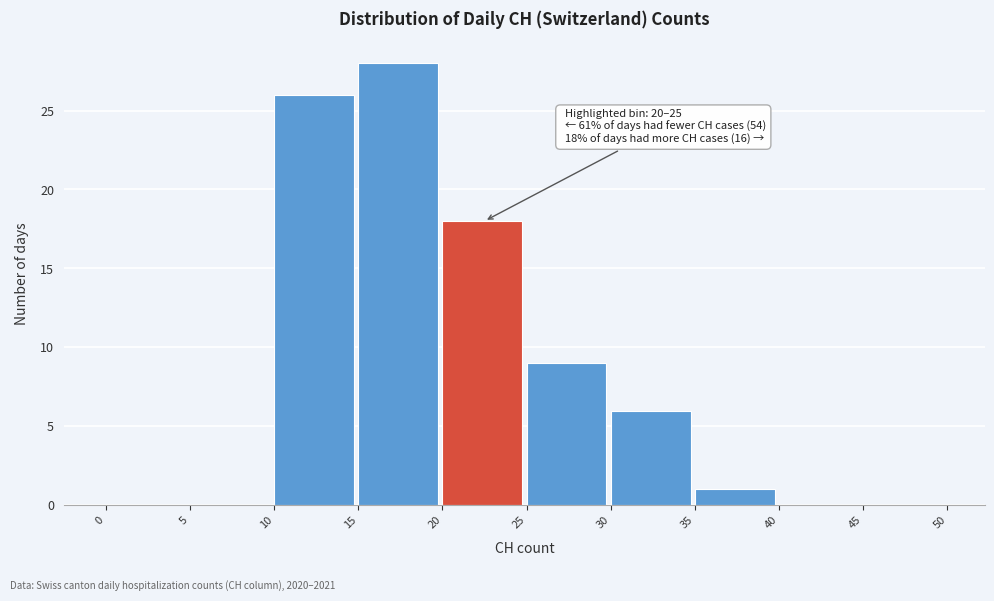

Which range on the x-axis has the tallest bar?

15 to 20